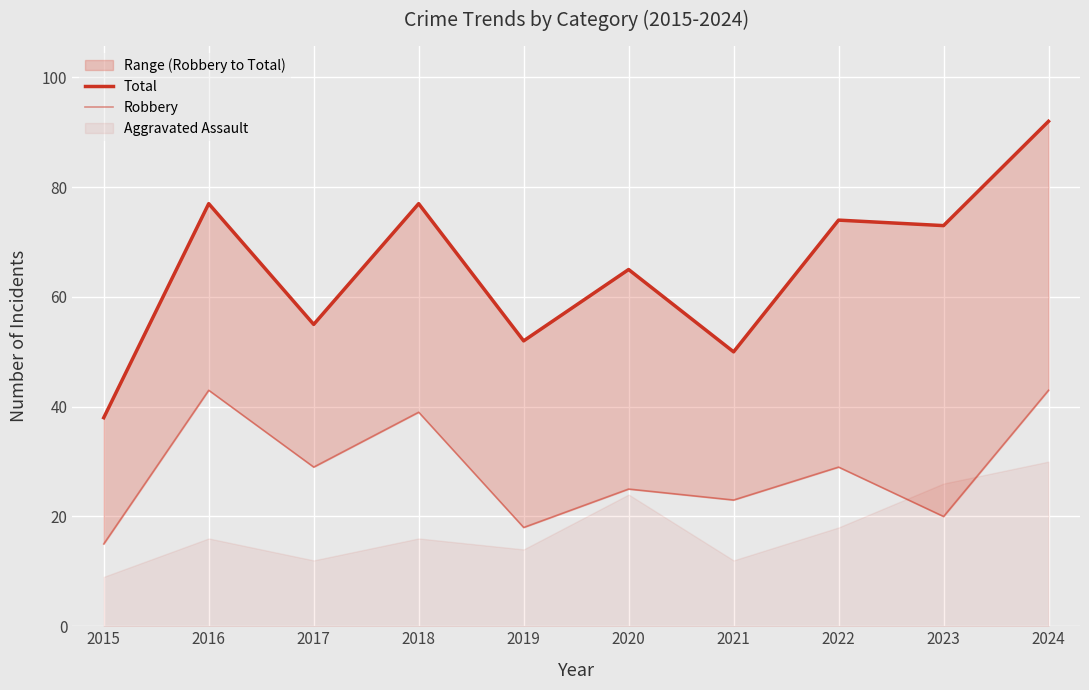

Does the chart display data point markers on the line(s)?

No